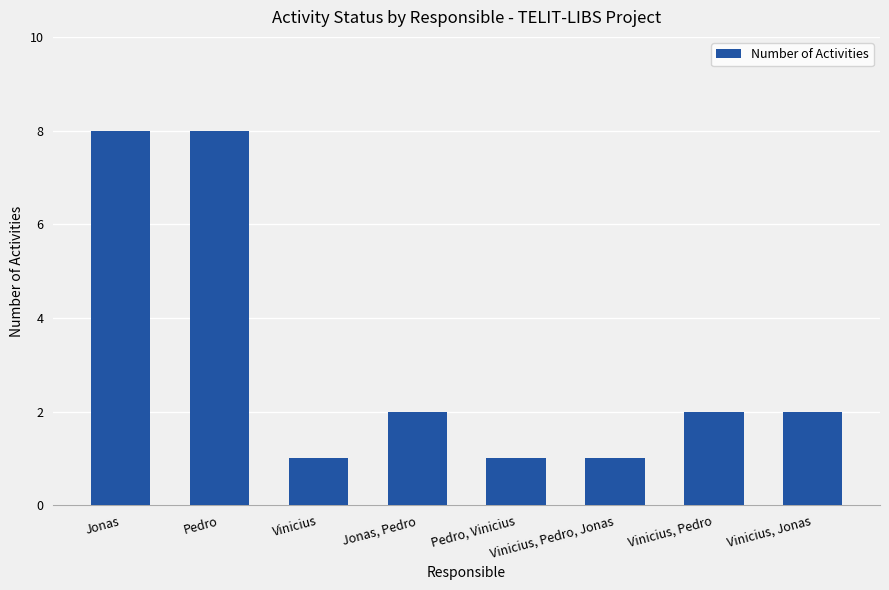

The chart shows a value of 2 at Vinicius, Jonas. True or false?

True